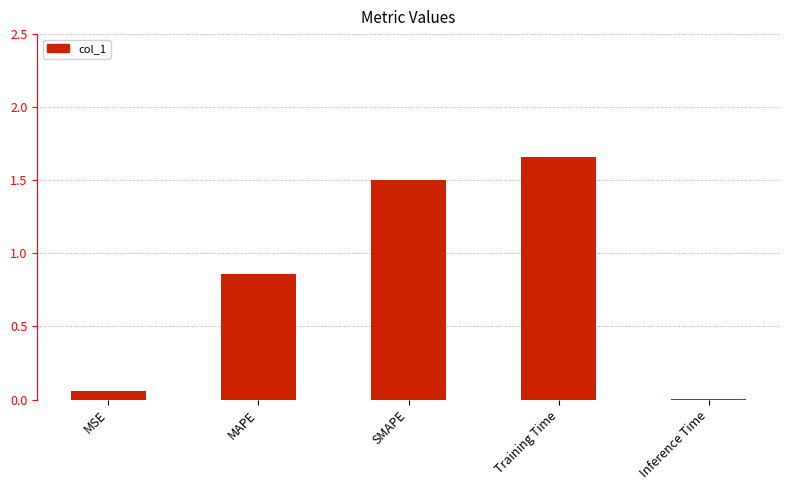

The value at SMAPE is 1.5. True or false?

True